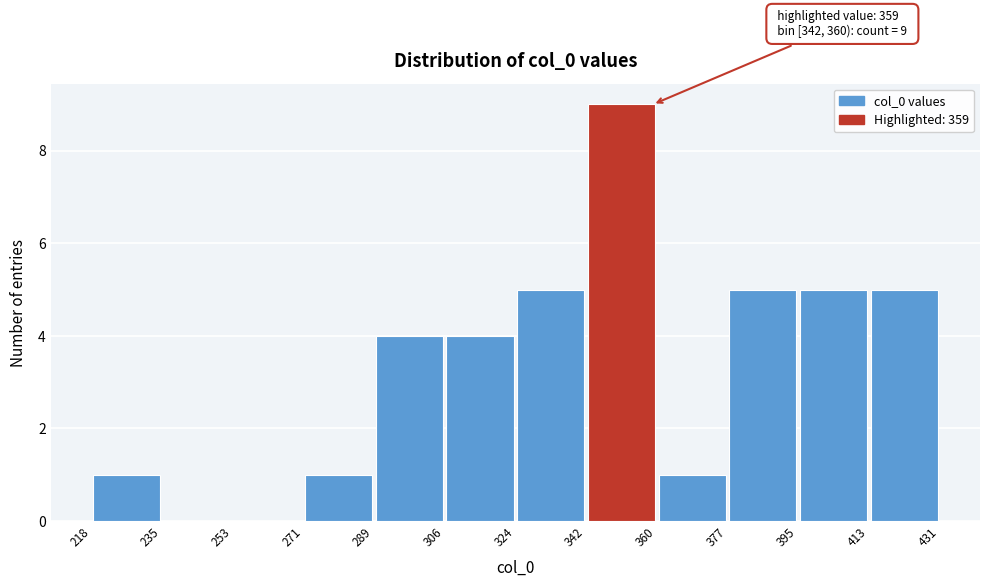

Which range on the x-axis has the tallest bar?

342 to 360